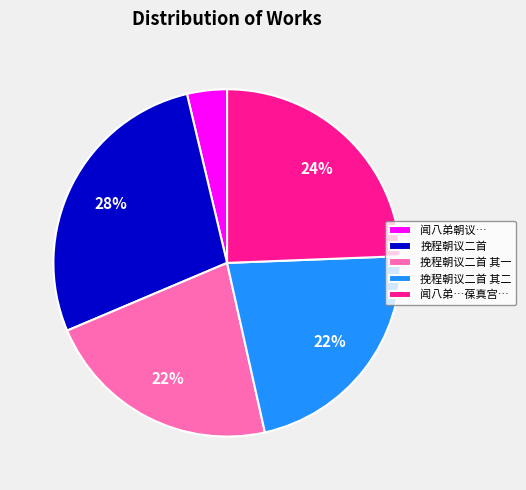

How many segments does this pie chart have?

5